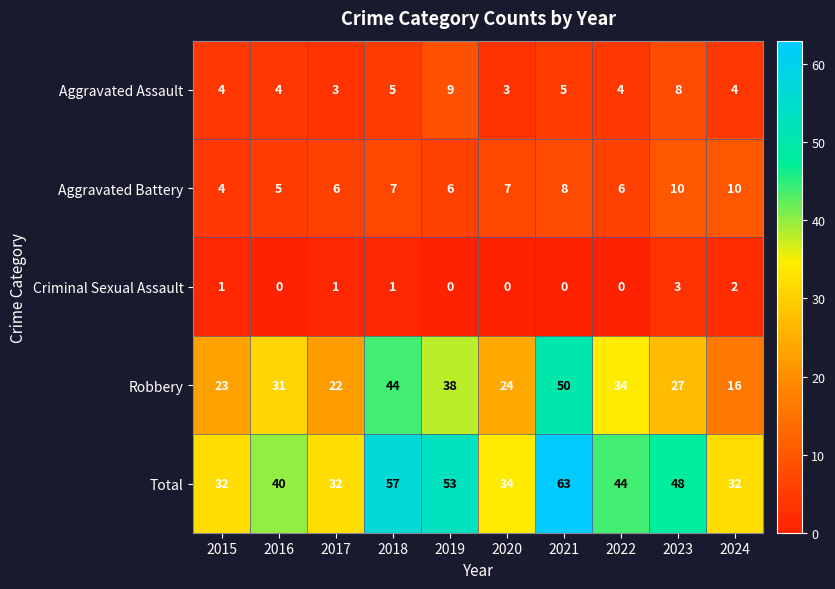

At which category is the sum across all series the highest?

2021